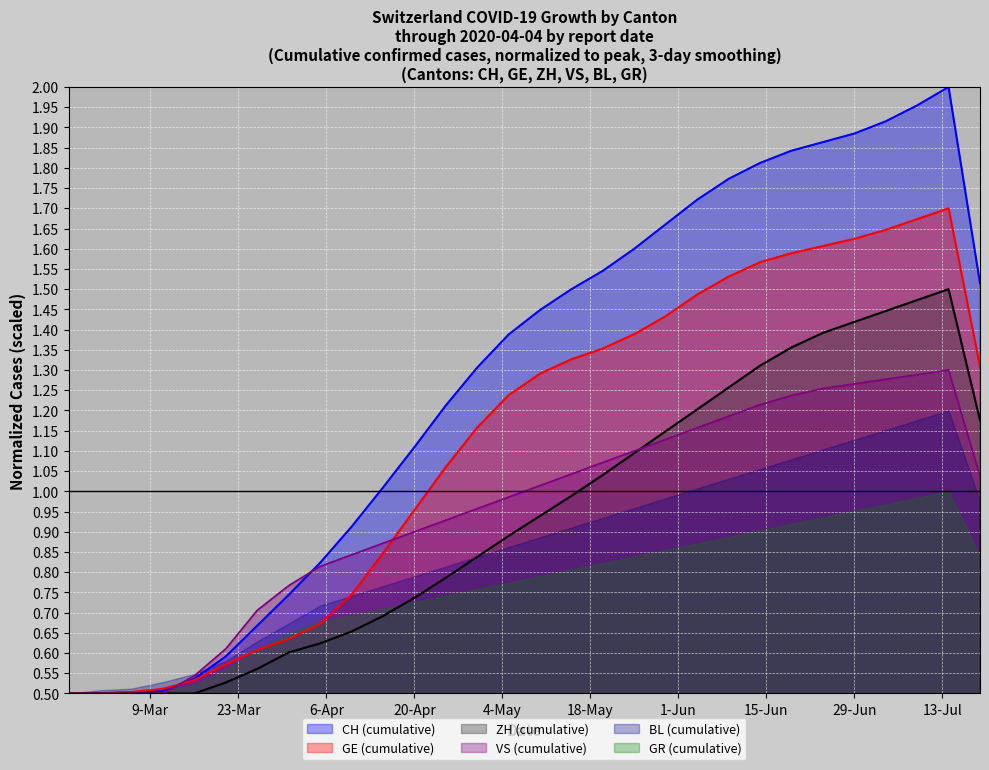

True or false: VS has more than 0 points higher than both neighbors.

True